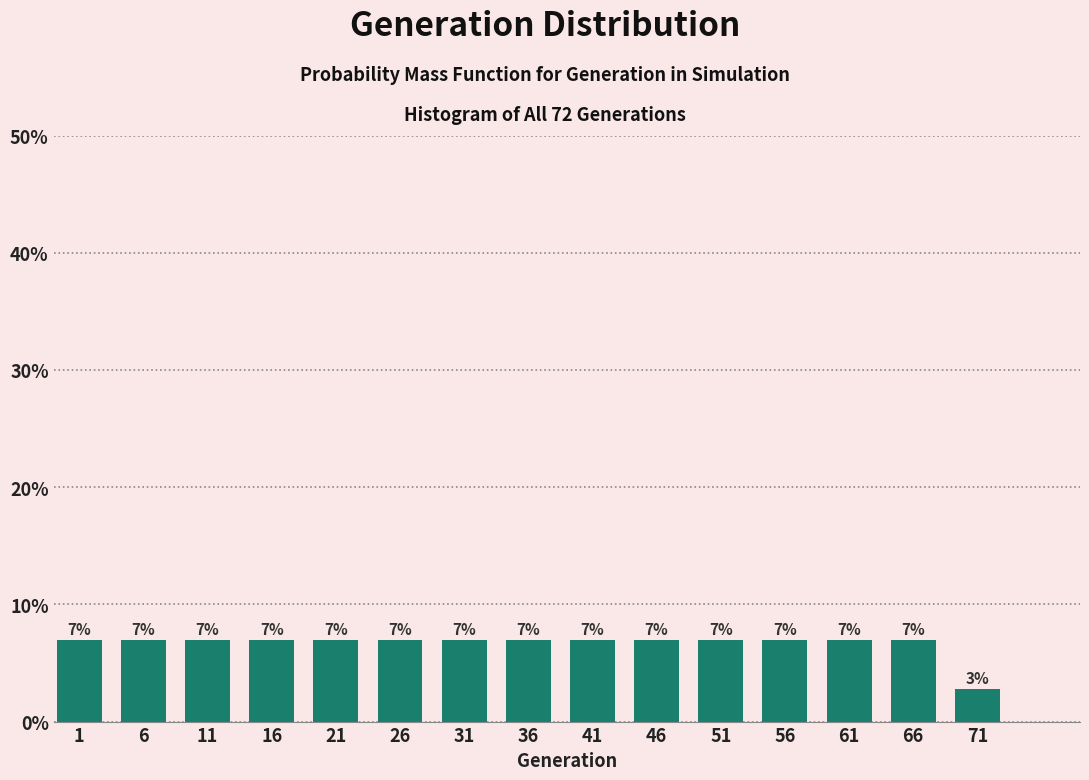

How many bars are there in total?

15